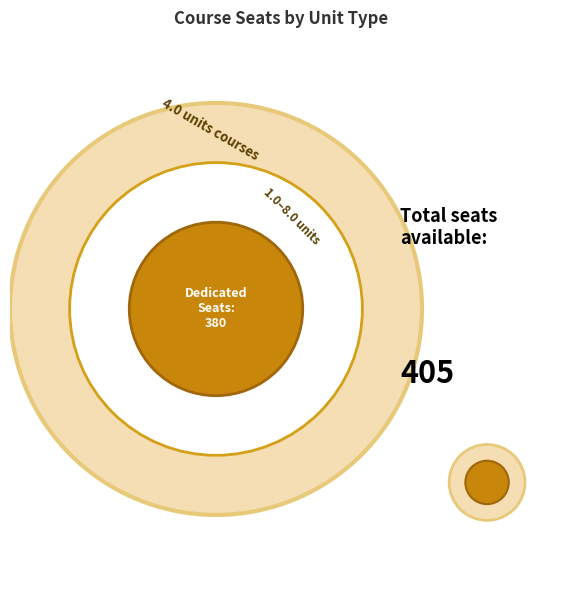

Is there a majority slice in this chart?

No